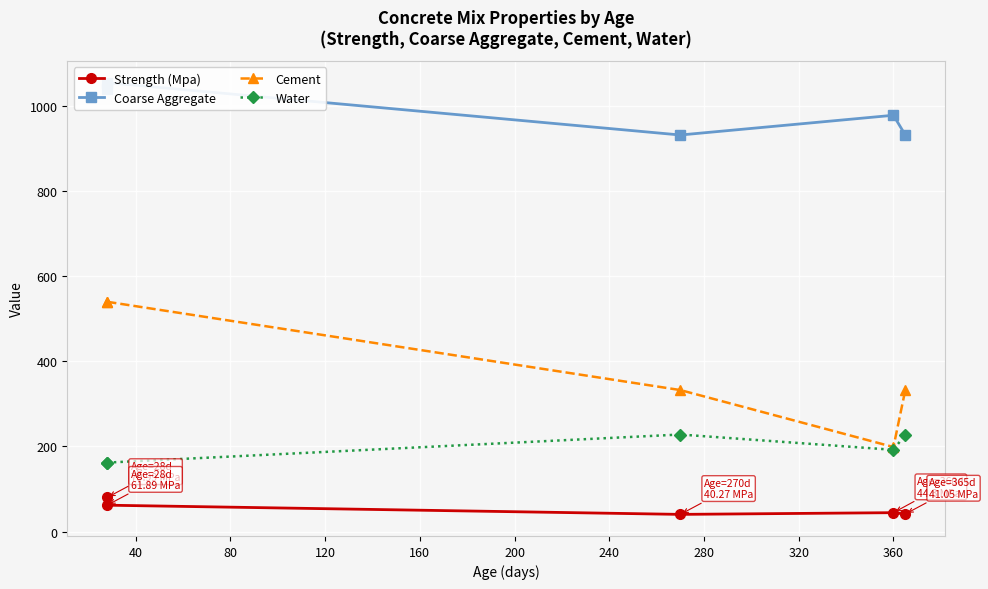

True or false: Water and Cement intersect in this chart.

False